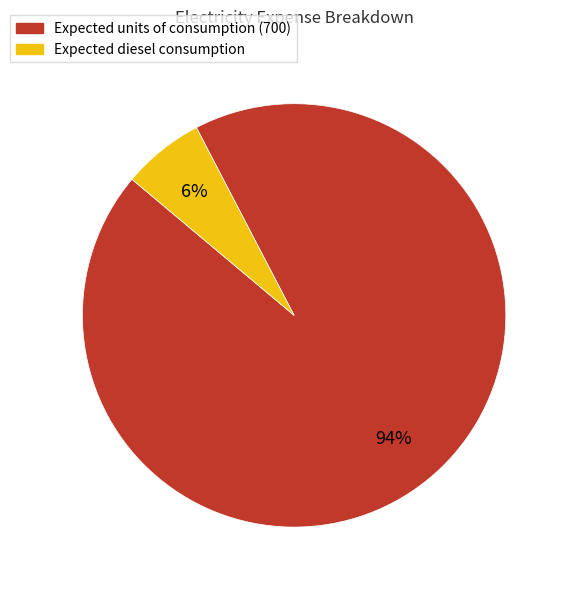

Does Expected diesel consumption account for over 50% of the chart?

No